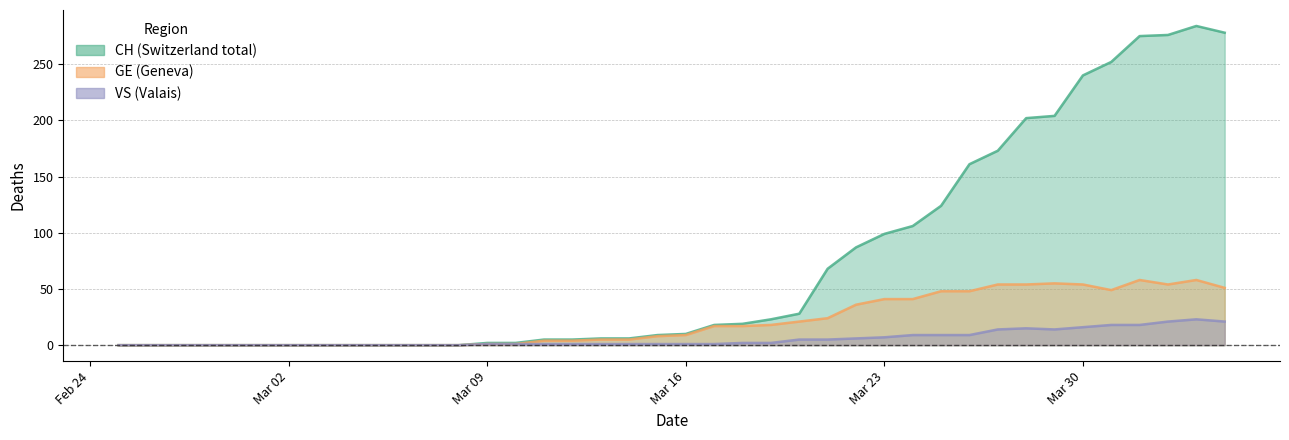

What is the difference between the maximum and second lowest values in the VS series?

23